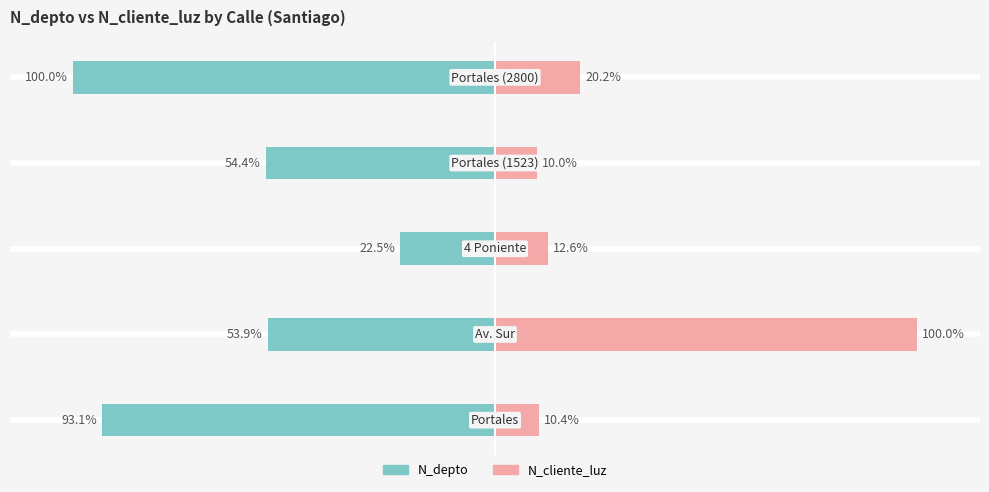

What is the sum of all N_cliente_luz values?

153.1